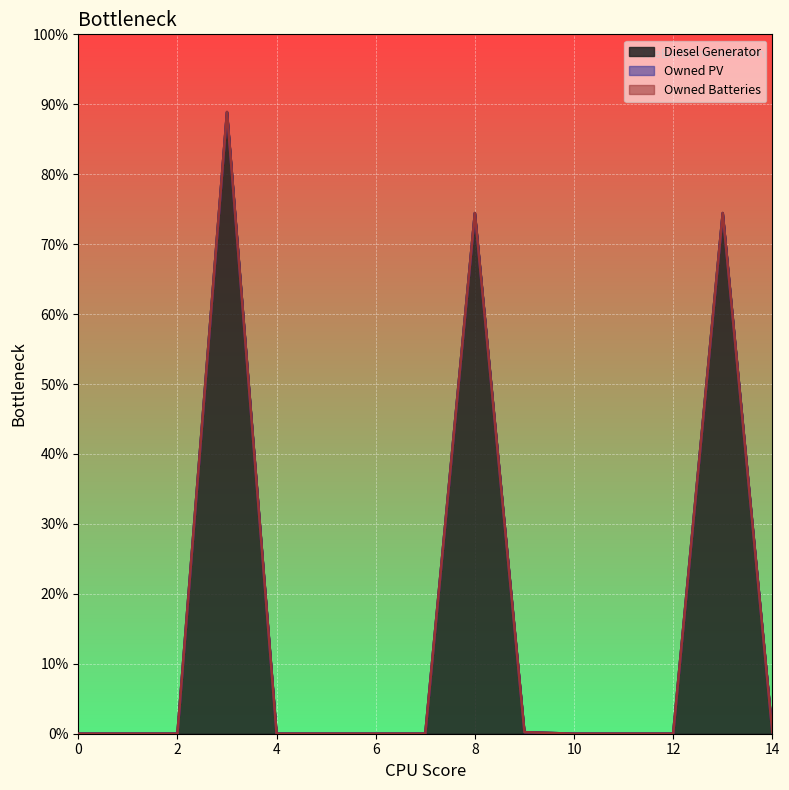

Is the value of Diesel Generator at 2 greater than the value of Owned Batteries at 1?

No